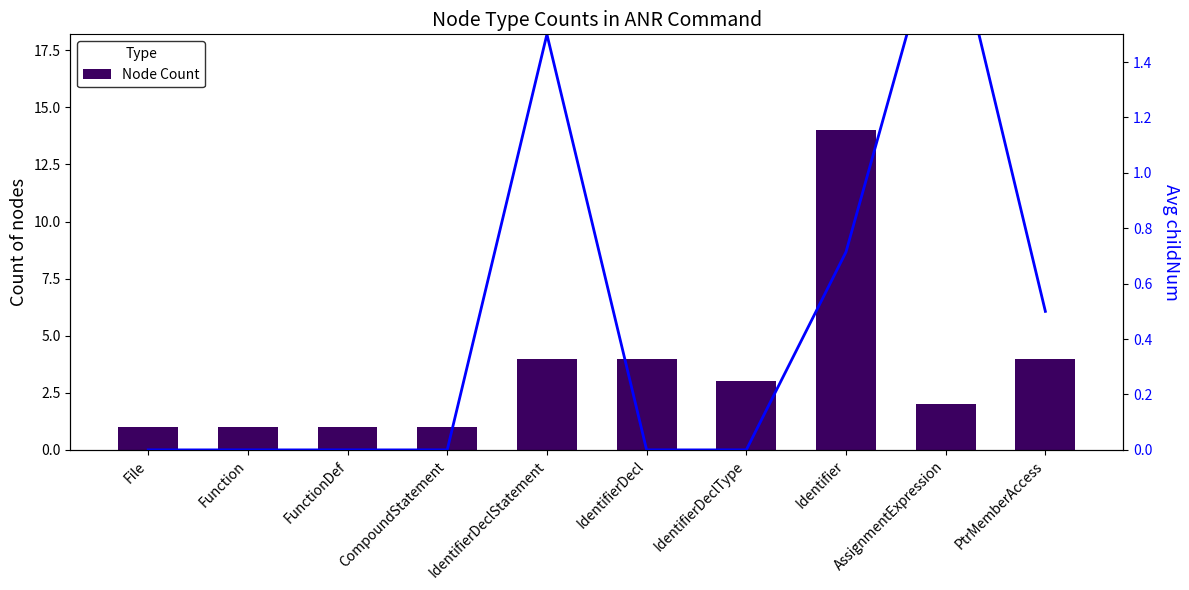

What is the value of the Avg childNum bar at the 8th from the left?

0.7